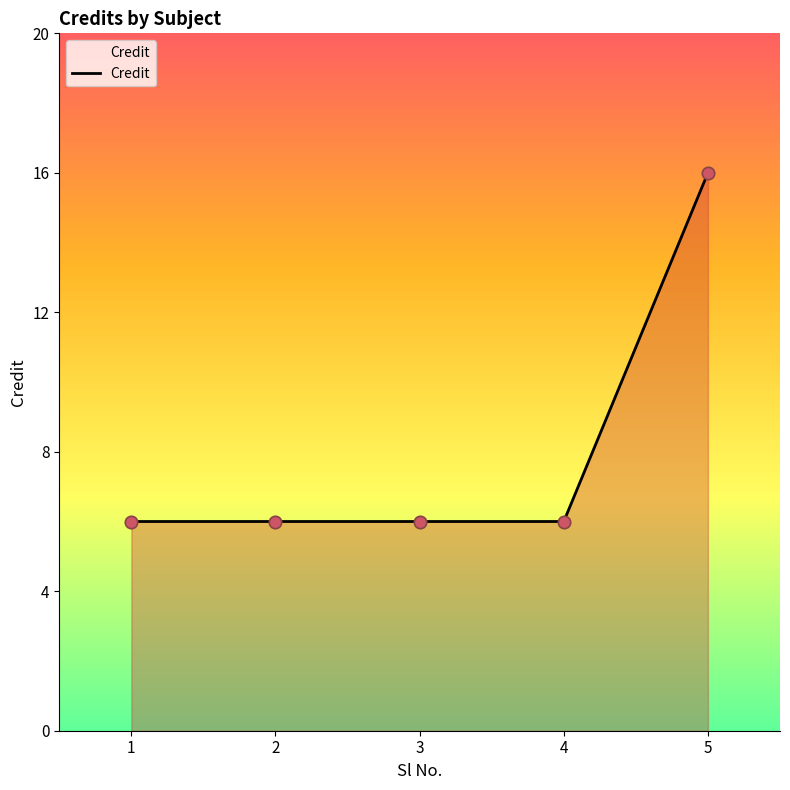

What is the ratio of the value at 2 to the value at 4?

1.0